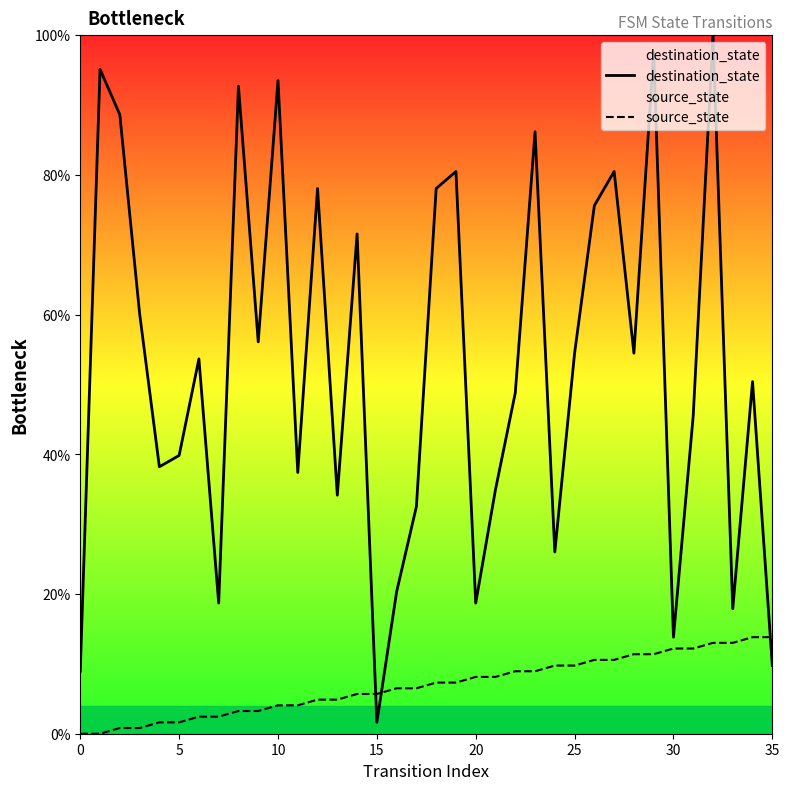

What is the label of the 14th point from the right?

22